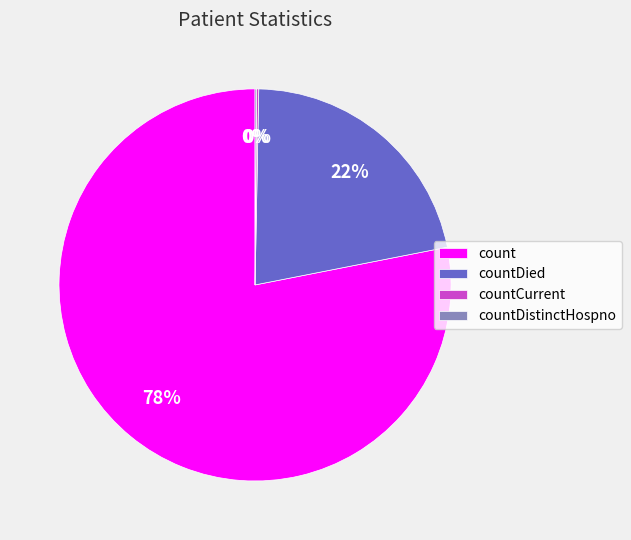

To the nearest percent, what percentage of the pie is count?

78%